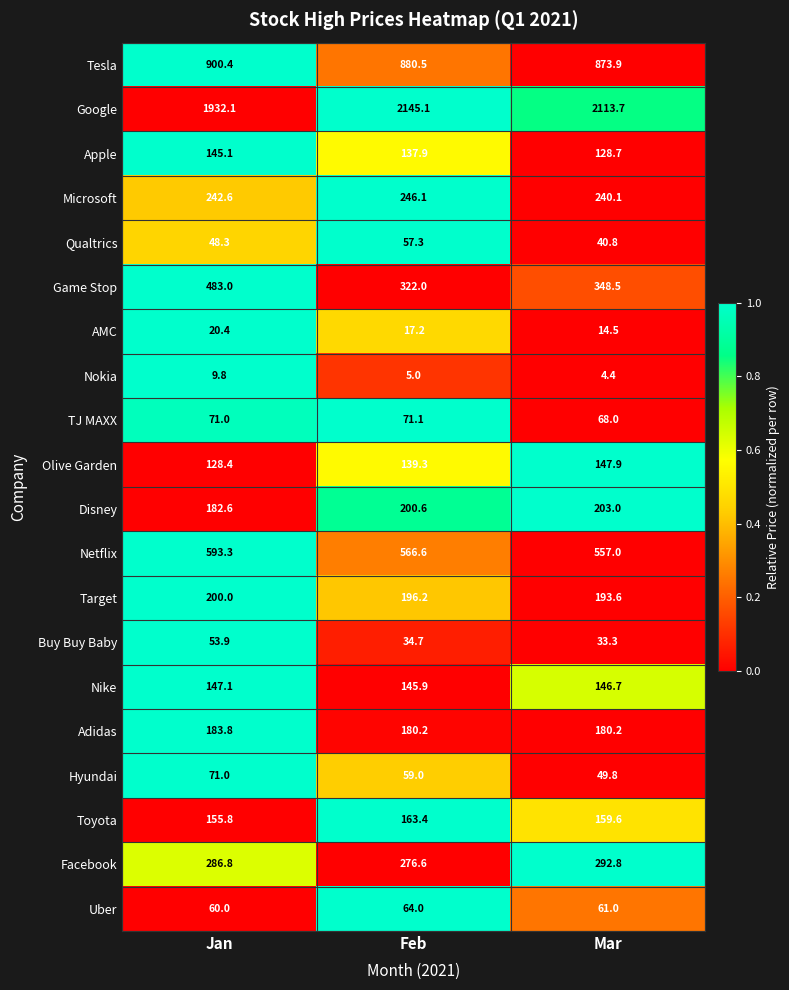

Is it true that Uber equals 61.0 at Mar?

True